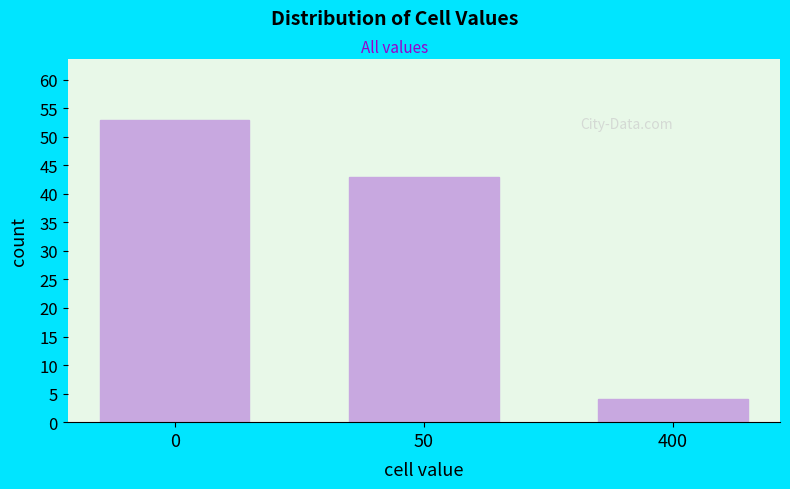

Reading left to right, list all the values displayed in this chart.

0=53	50=43	400=4